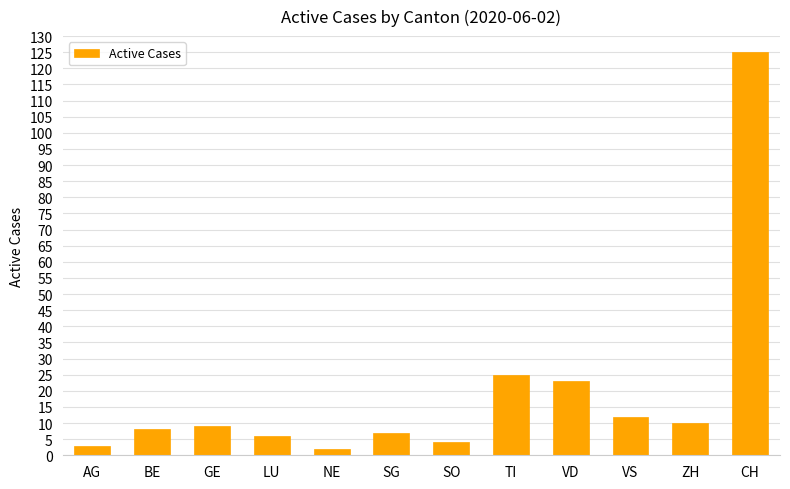

What is the minimum value shown in the chart?

2